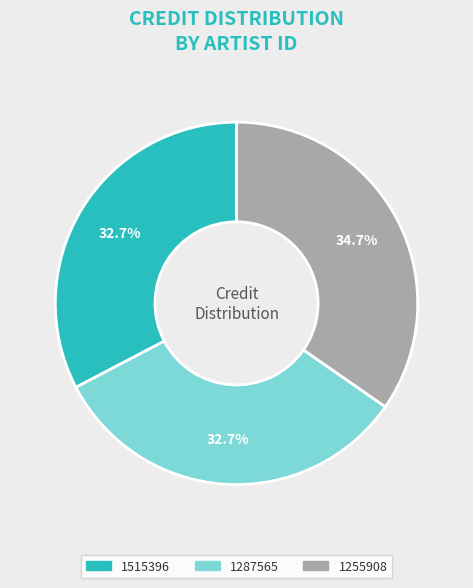

Which category has the biggest portion of the pie?

1255908